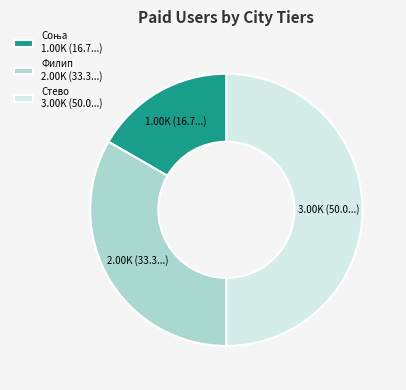

How many segments does this pie chart have?

3